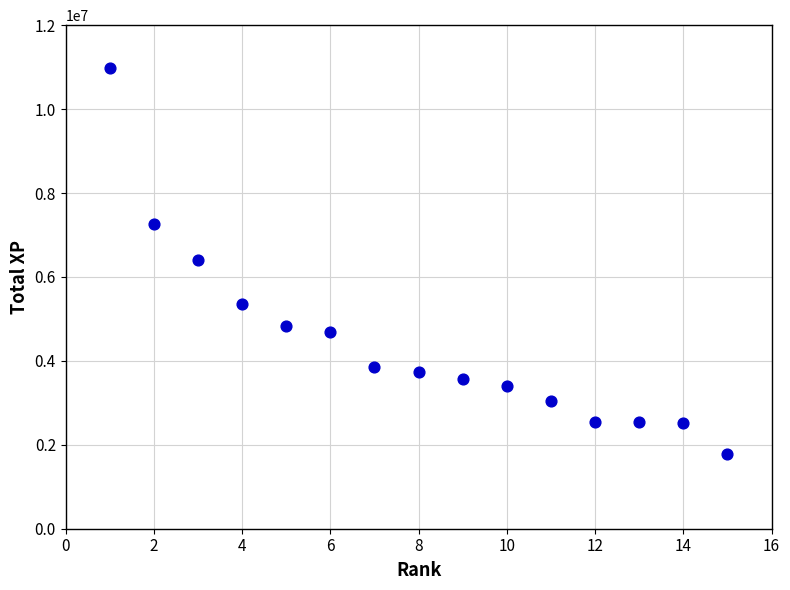

What is the range of Y values (max minus min)?

9212967